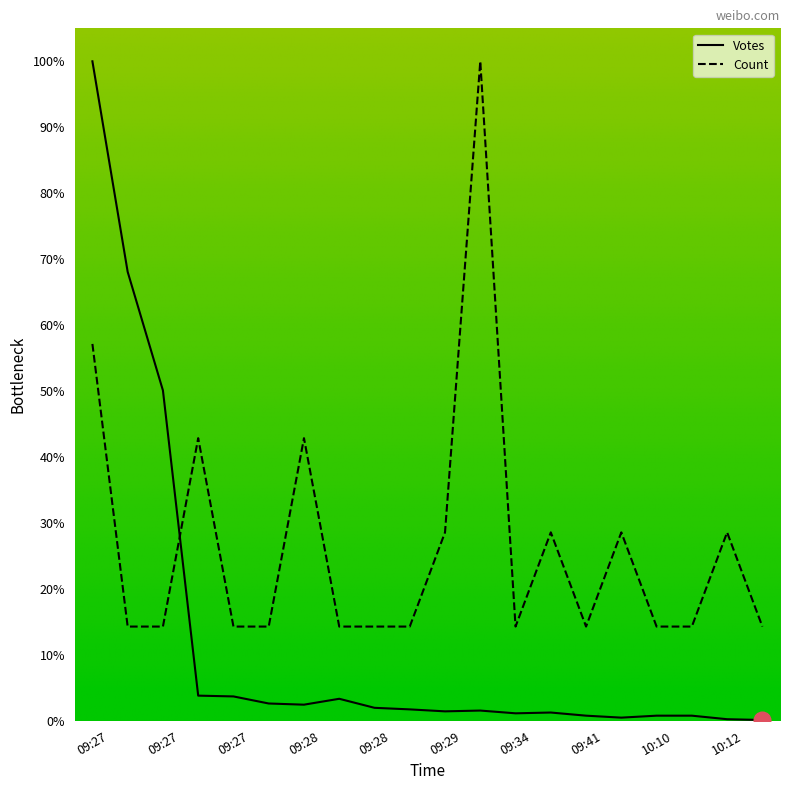

True or false: Votes has a value of 1.1 at 09:34.

True